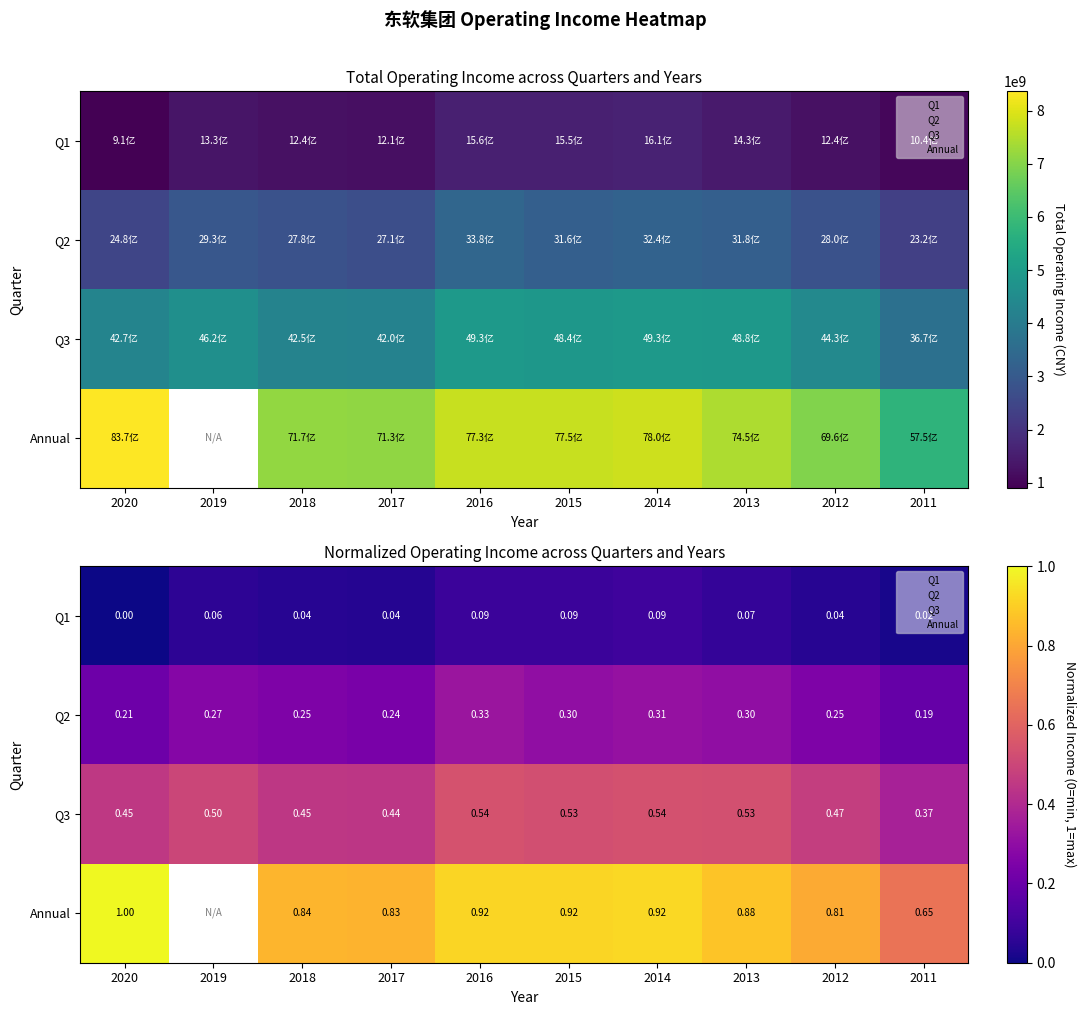

Rank the categories by Q2 value from highest to lowest.

2016, 2014, 2013, 2015, 2019, 2012, 2018, 2017, 2020, 2011